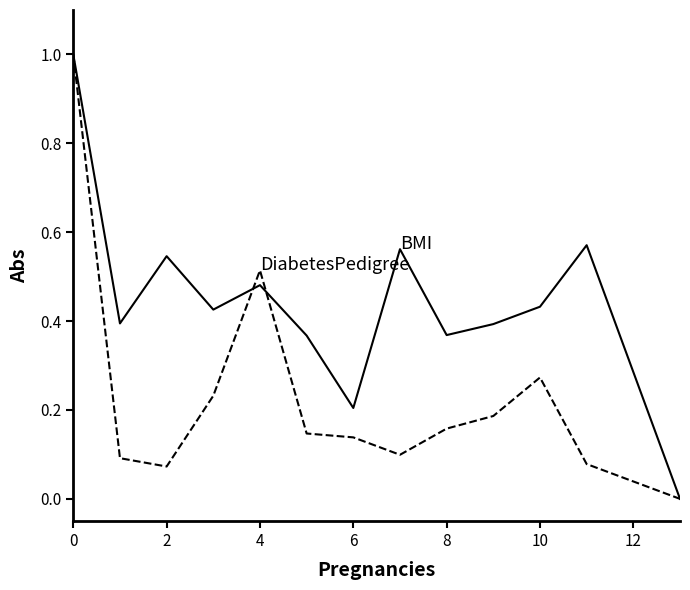

What is the greatest value displayed?

1.0